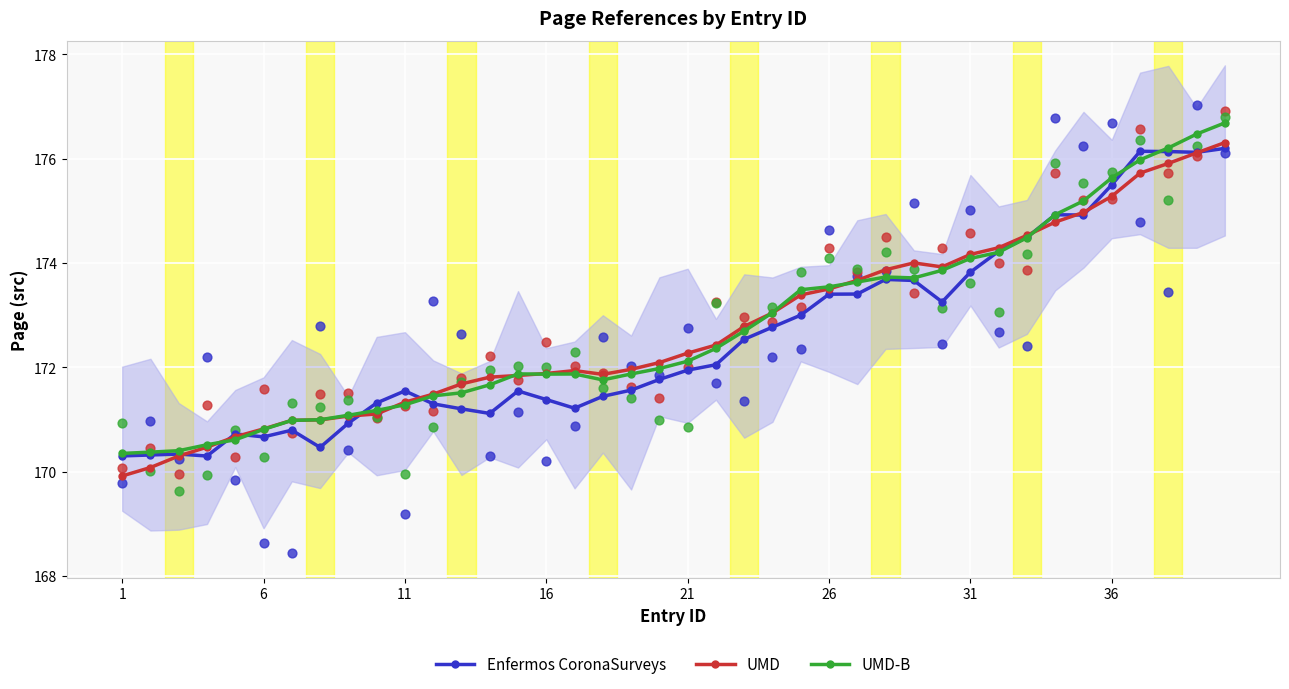

Which series reaches the minimum Y coordinate?

UMD